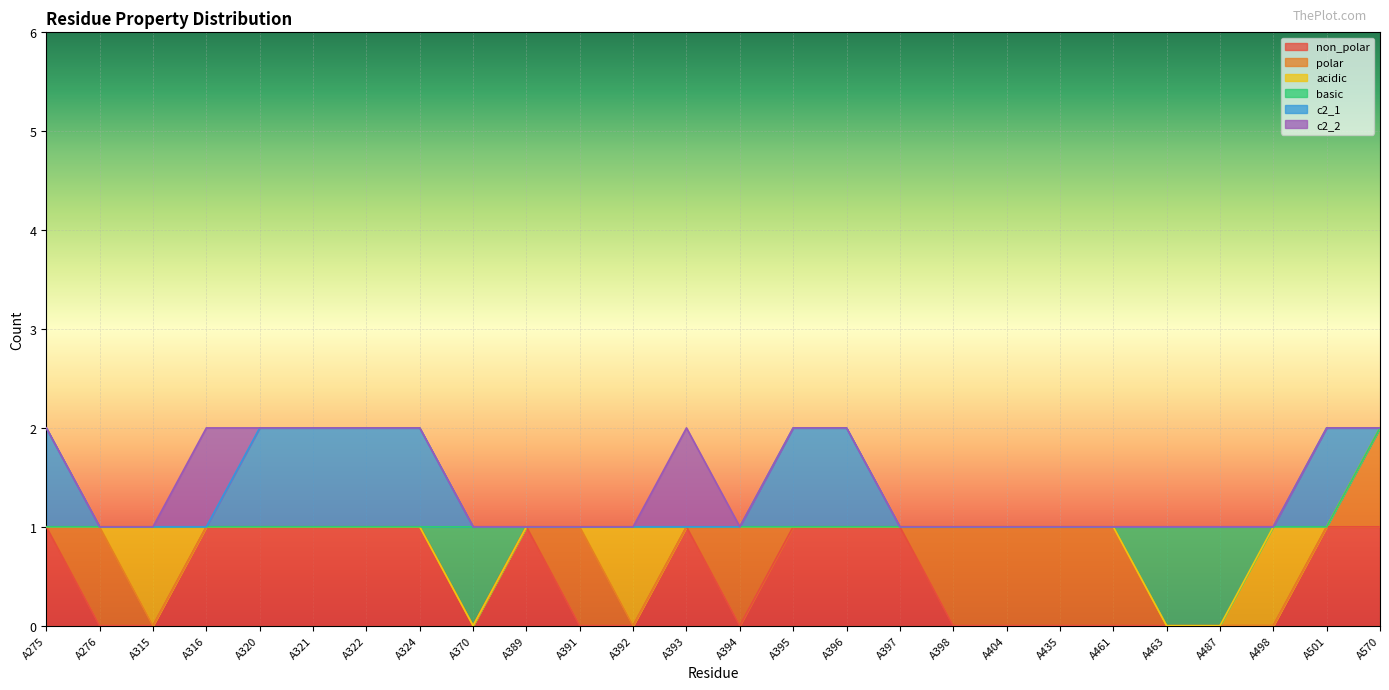

Which category has the lowest value in the c2_1 series?

A276